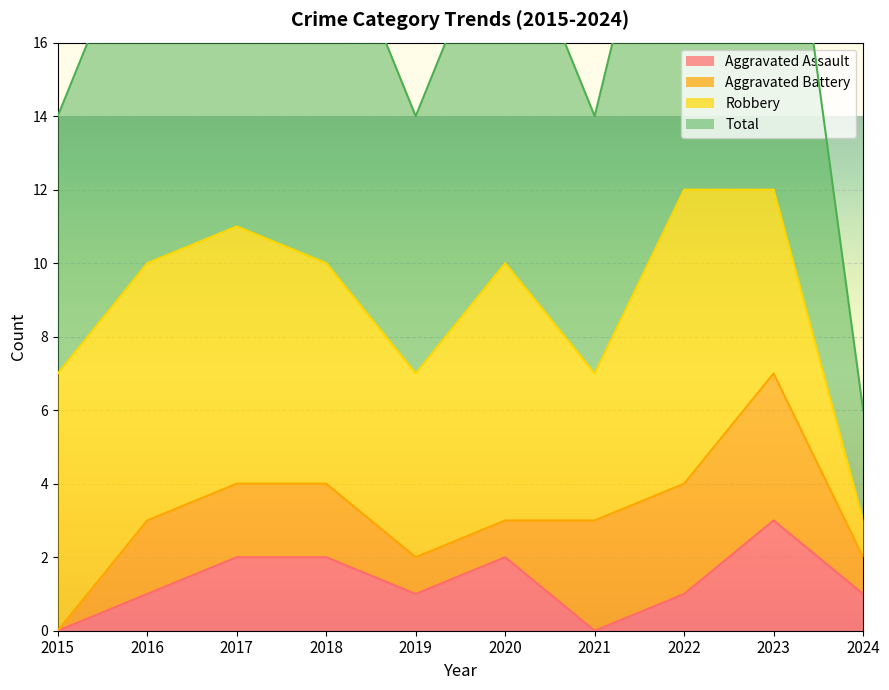

Is it true that Aggravated Assault equals 0 at 2018?

False